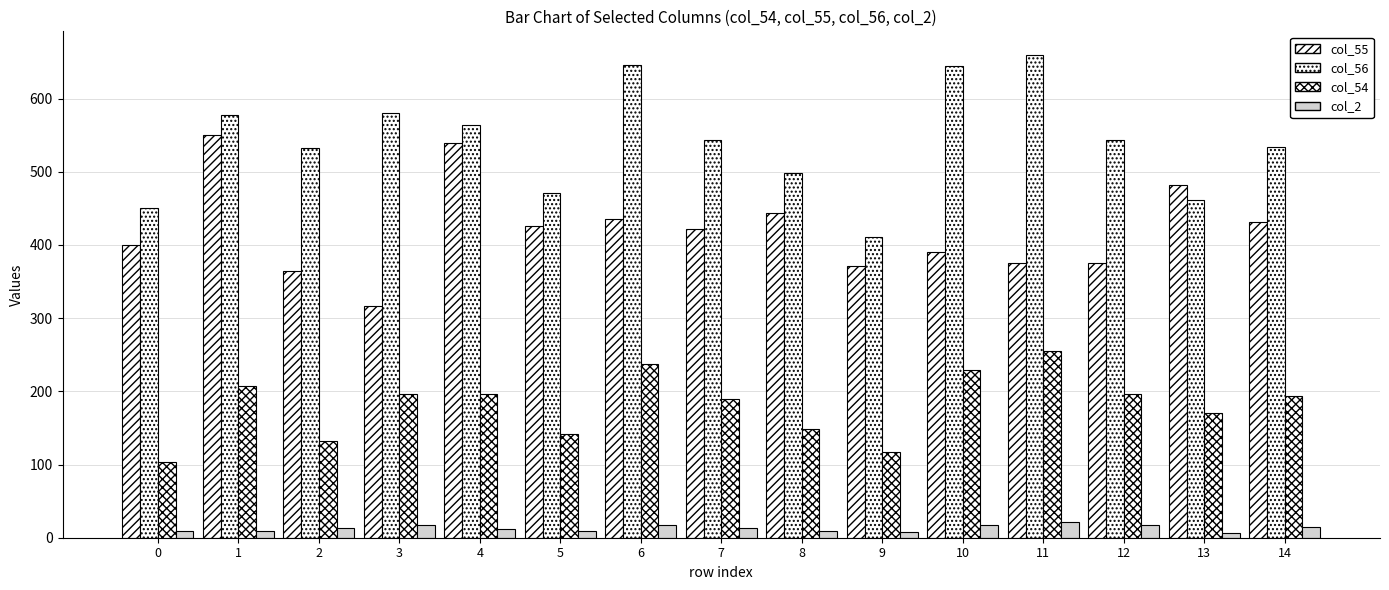

Count the number of data series in this chart.

4